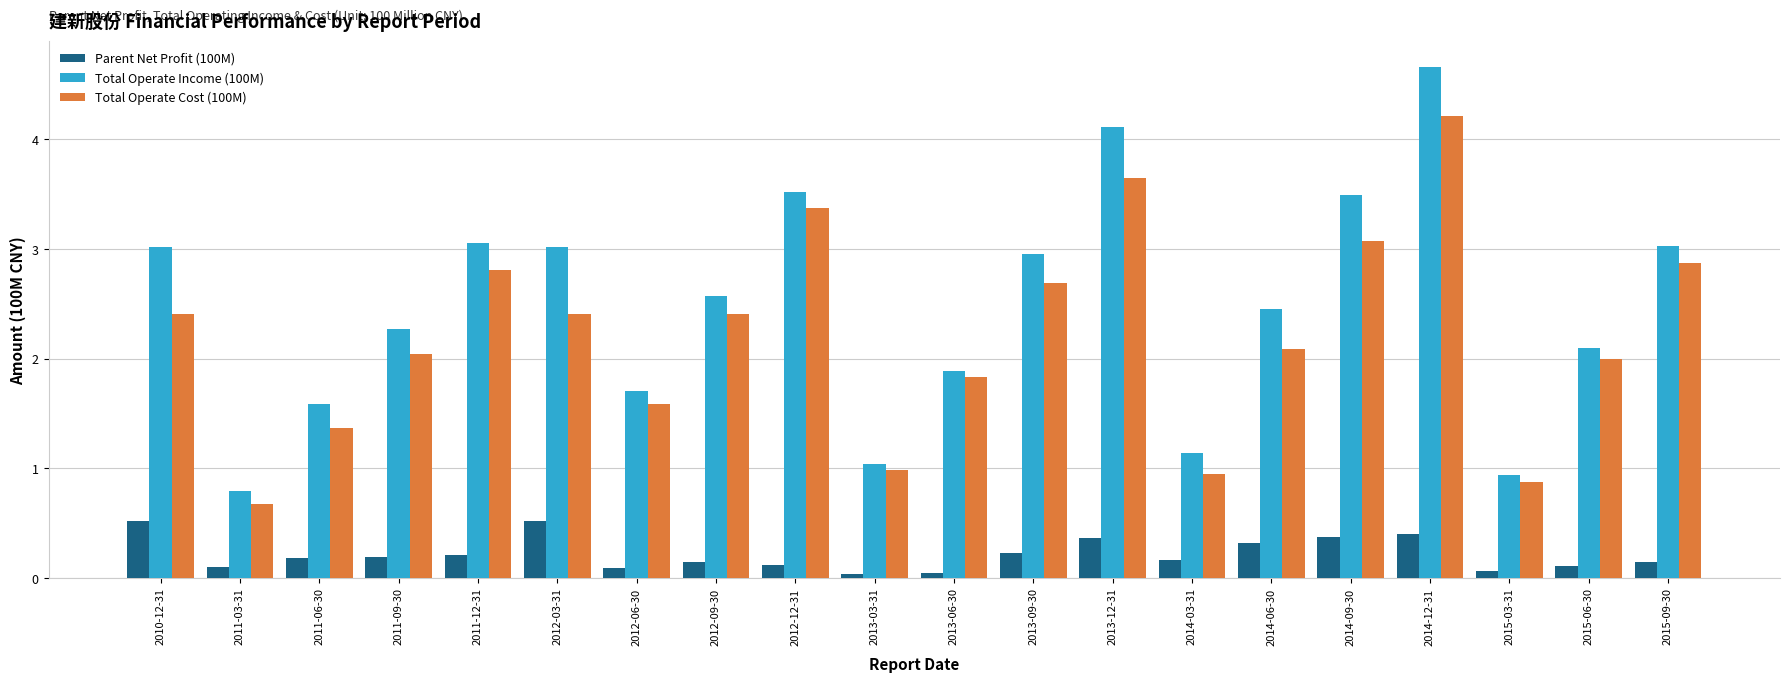

What is the sum of all Parent Net Profit (100M) values?

4.3